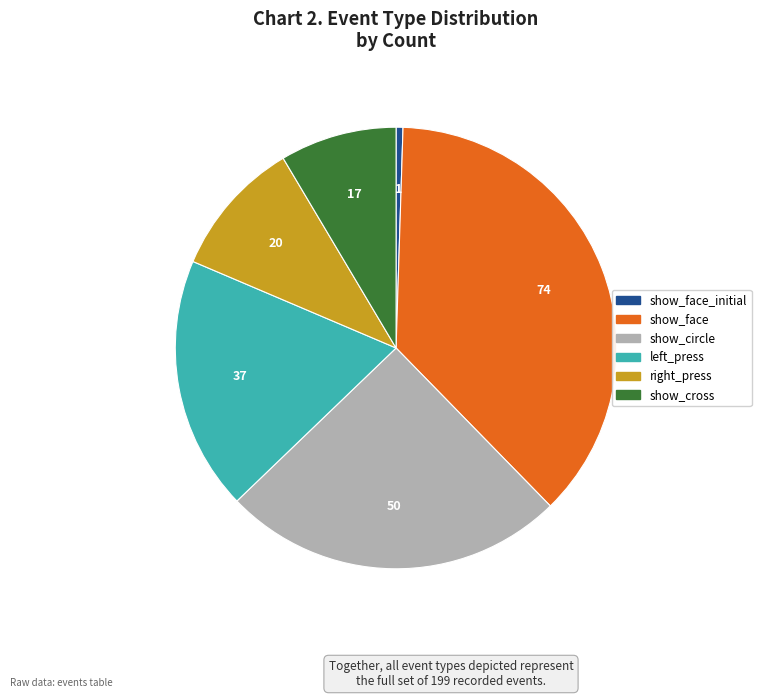

Is there any slice that represents more than half of the pie?

No